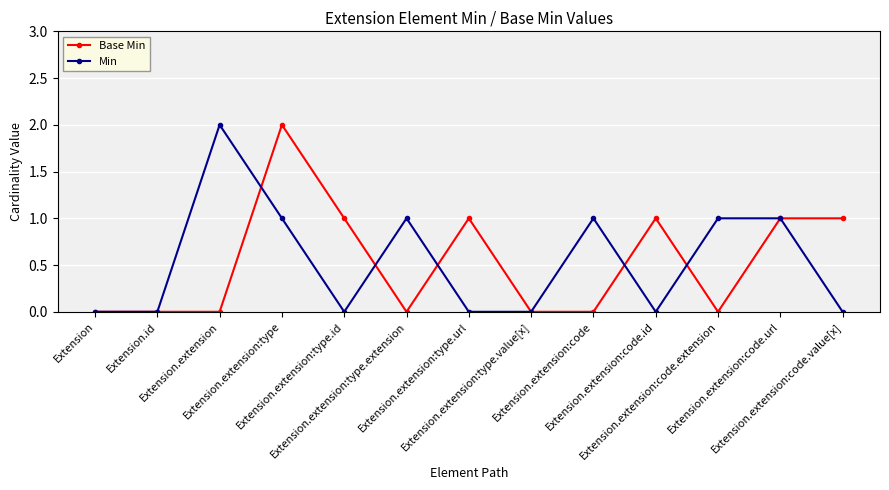

True or false: Base Min has more than 1 interior local peaks.

True